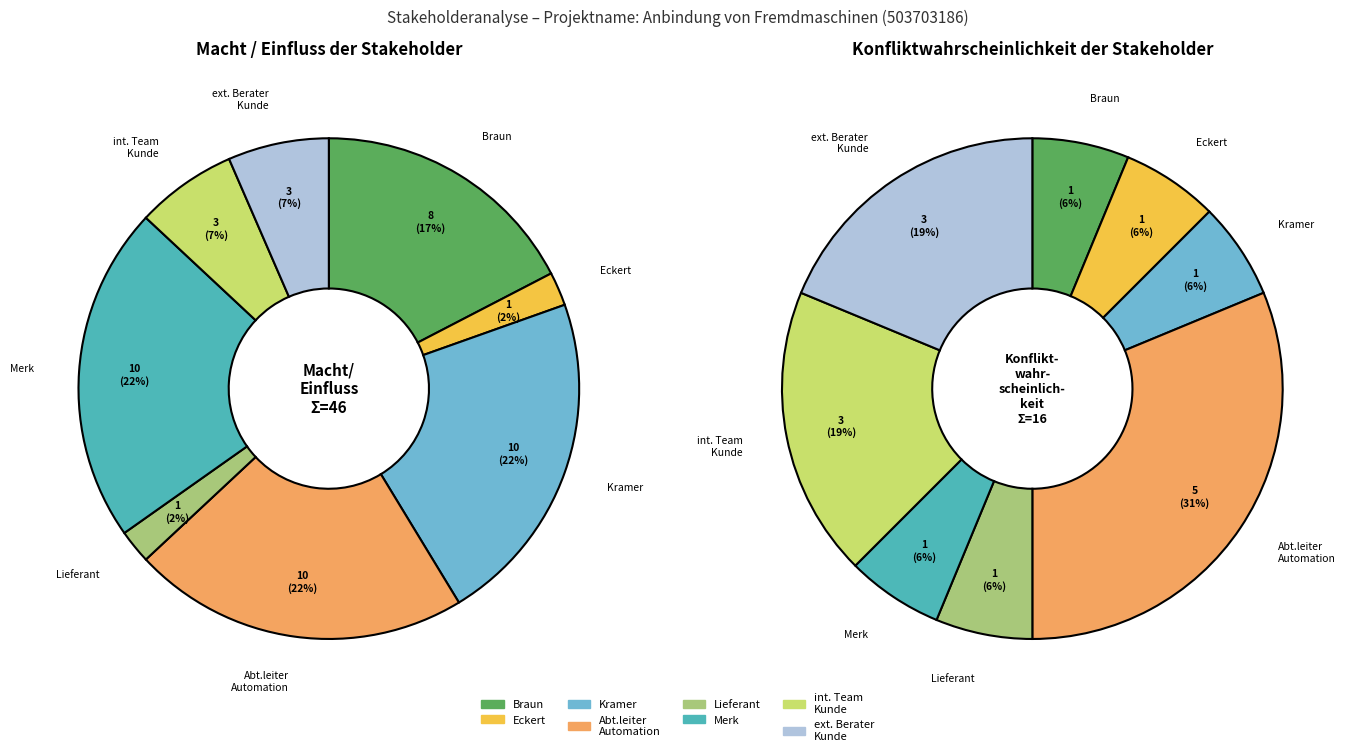

What is the change in value from Lieferant Lizenzen to internes technisches Projektteam Kunde?

+2